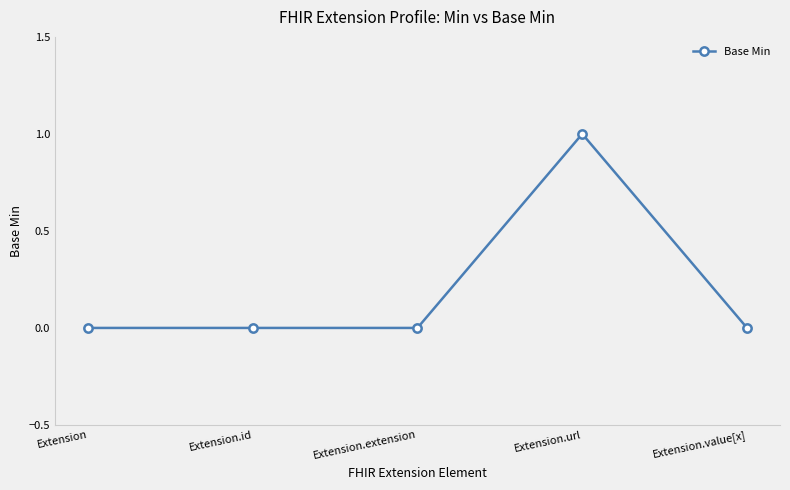

What is the difference between the maximum and minimum values?

1